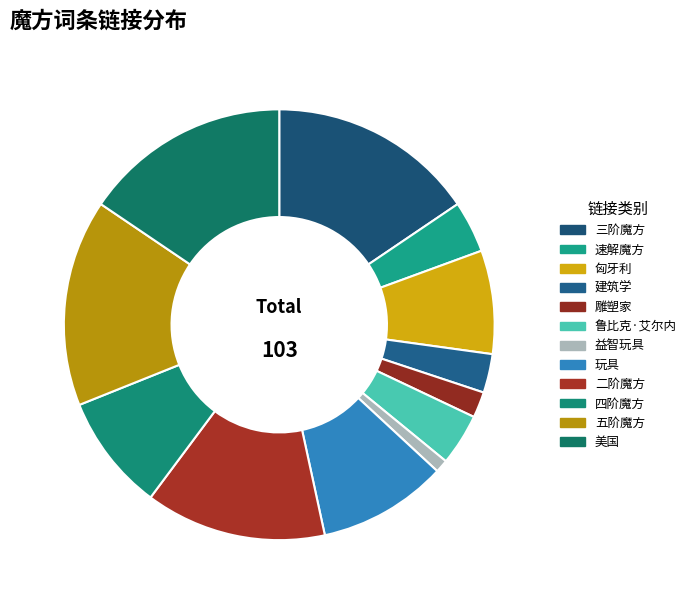

How many segments does this pie chart have?

12